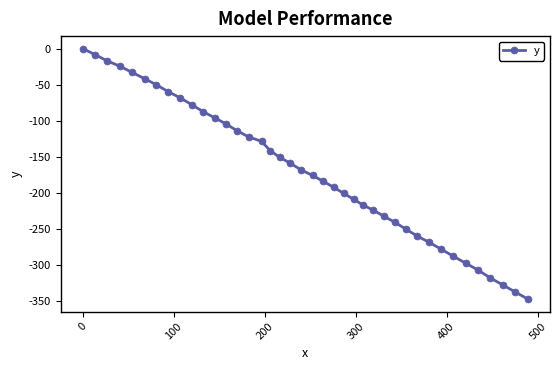

What is the value of the 29th point from the left?

-240.9